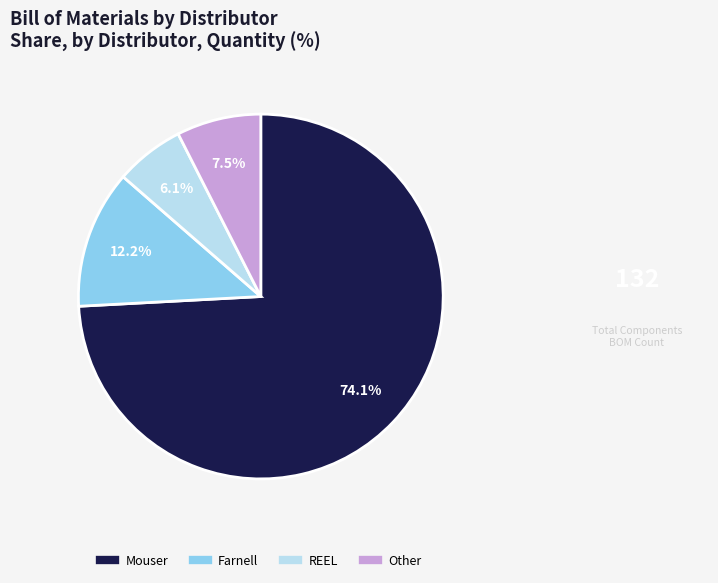

True or false: REEL accounts for 6% of the total.

True